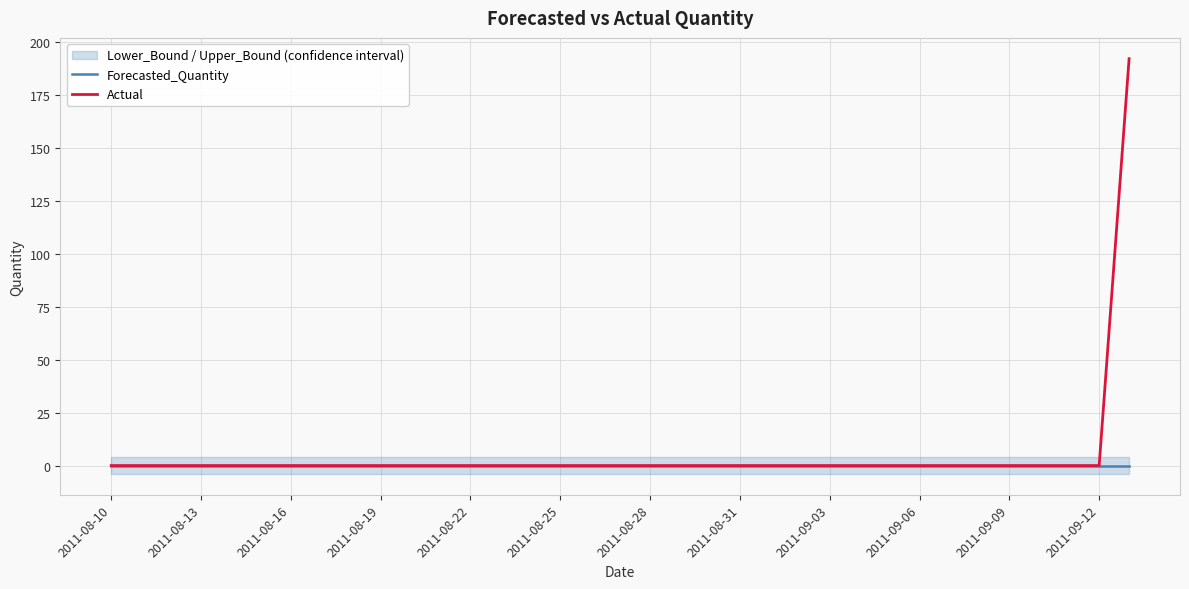

What is the maximum value for Actual?

192